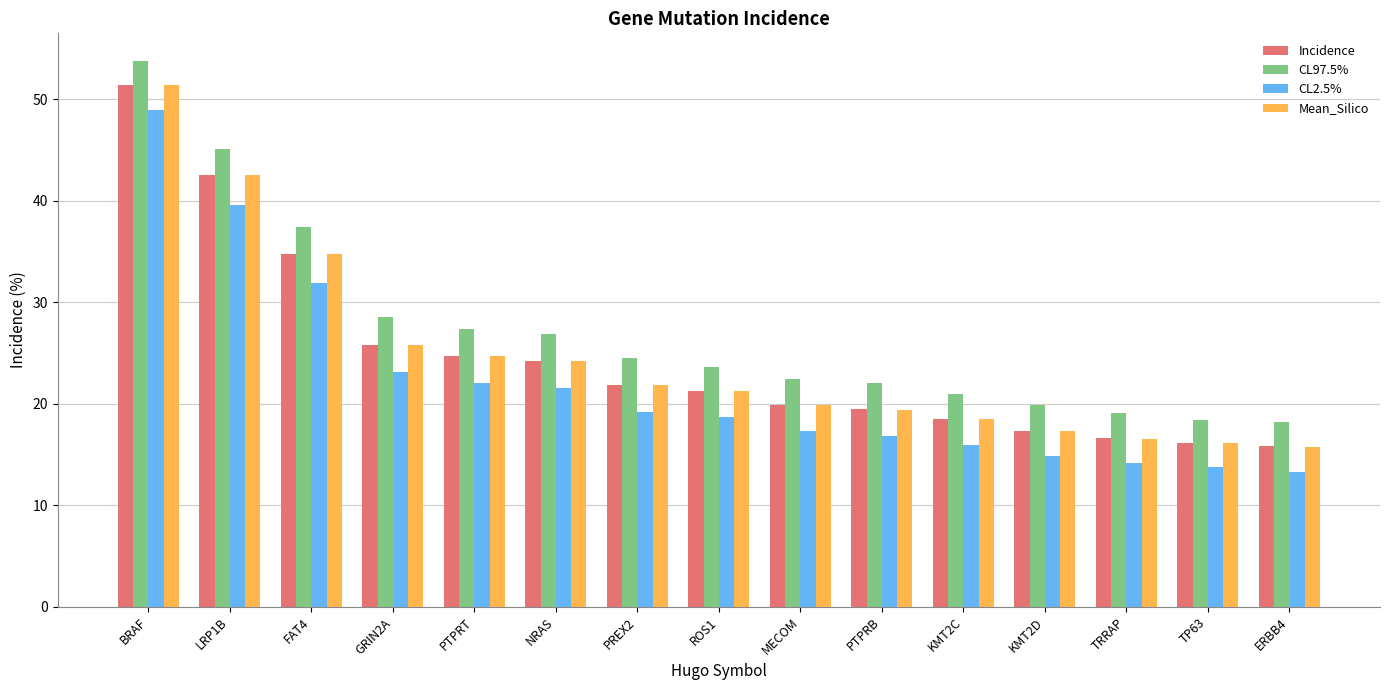

Between BRAF and FAT4, which series saw the biggest shift?

CL2.5%